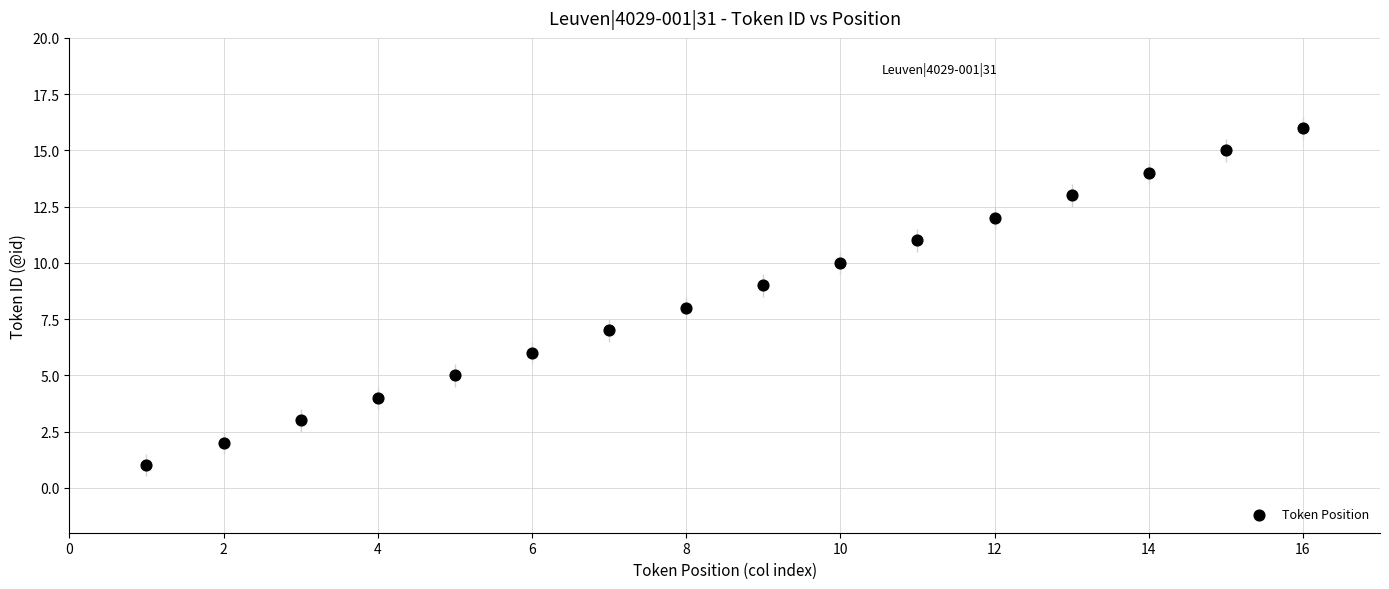

What is the range of Y values (max minus min)?

15